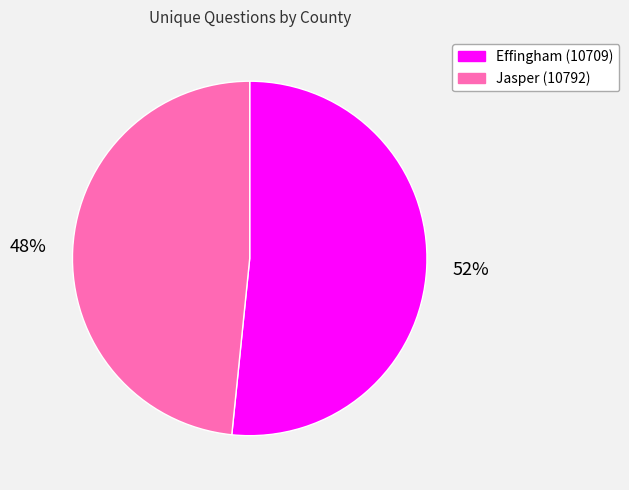

Count the number of slices in the pie.

2